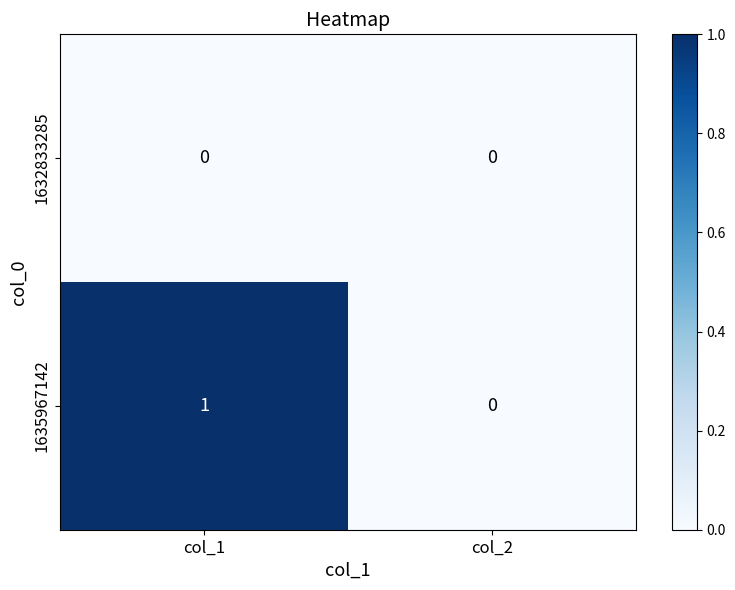

Is it true that 1635967142 equals 1 at col_2?

False